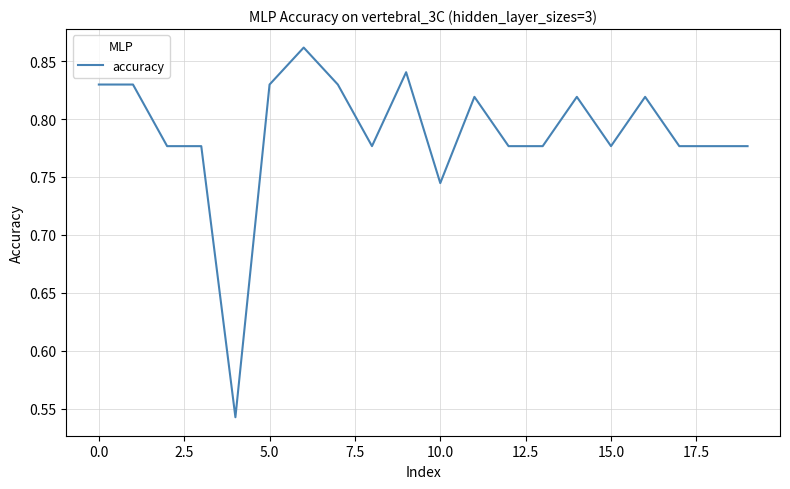

True or false: the data shows 1.4 at 0.0.

False